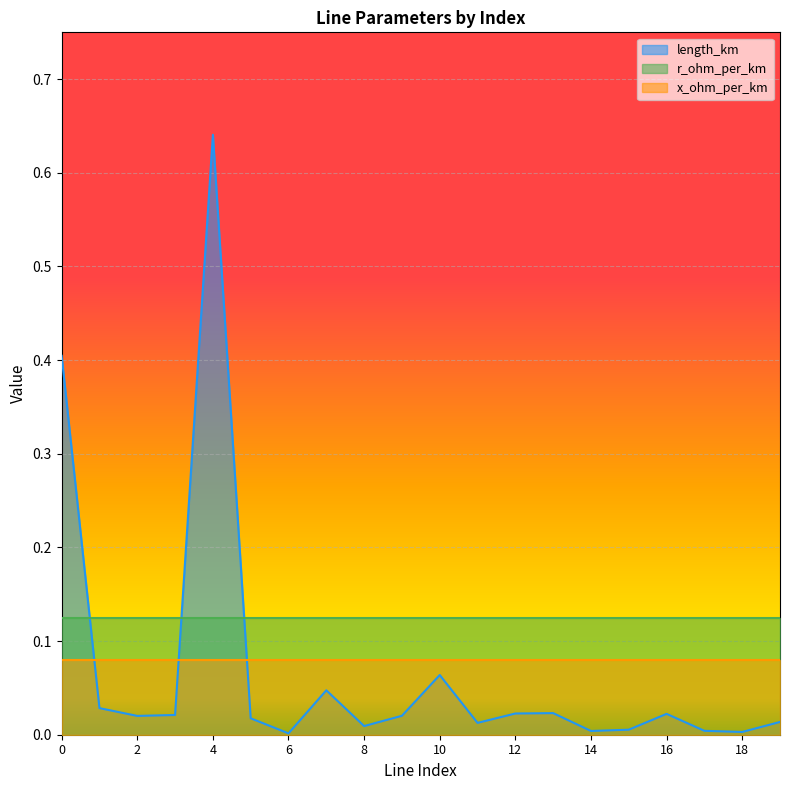

What is the average value of the r_ohm_per_km series?

0.1